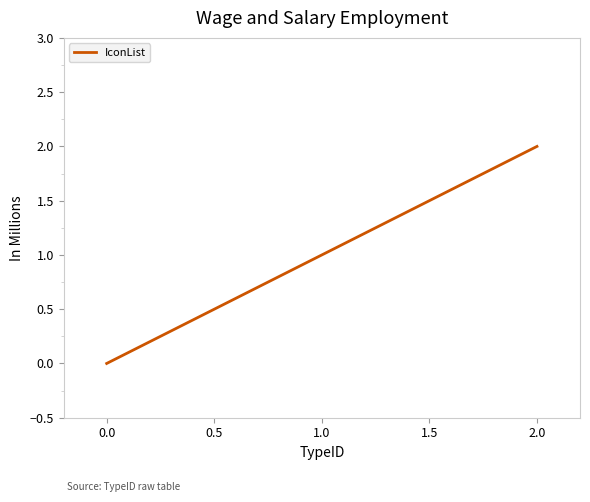

What is the greatest value displayed?

2